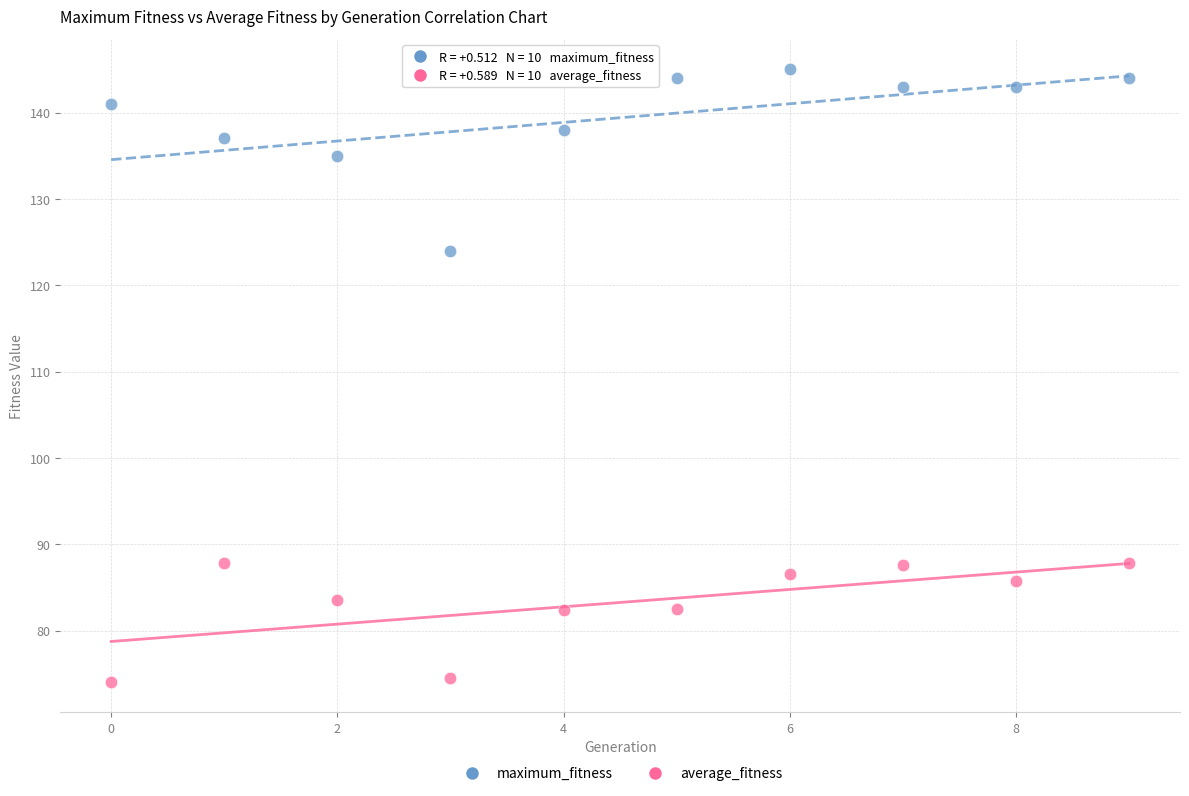

Which series reaches the minimum Y coordinate?

average_fitness